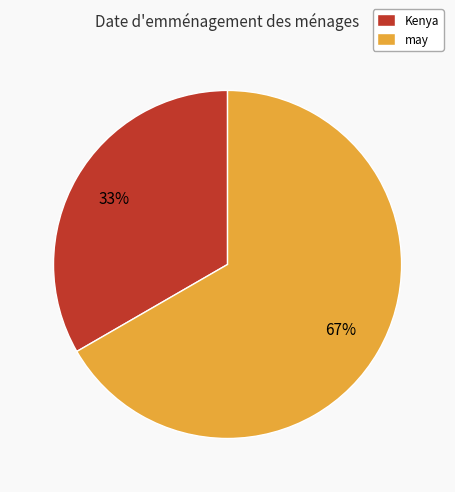

Rank the categories by value from highest to lowest.

may, Kenya